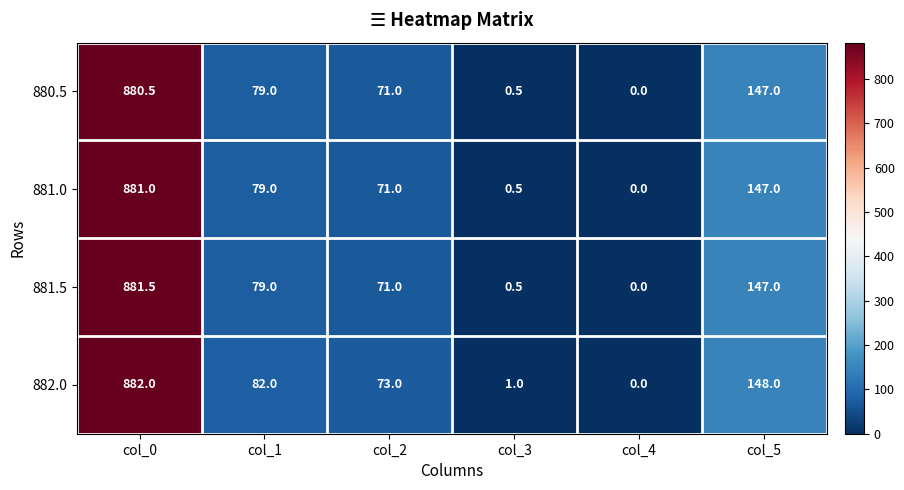

Reading left to right, what are all the values shown in this chart?

880.5: 880.5	79.0	71.0	0.5	0.0	147.0
881.0: 881.0	79.0	71.0	0.5	0.0	147.0
881.5: 881.5	79.0	71.0	0.5	0.0	147.0
882.0: 882.0	82.0	73.0	1.0	0.0	148.0